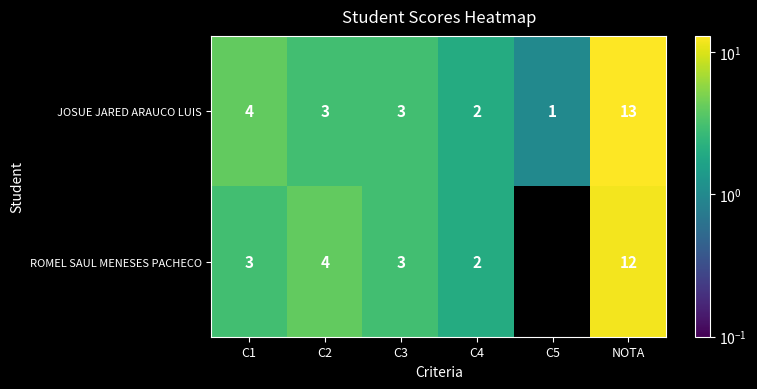

At which label does JOSUE JARED ARAUCO LUIS first exceed 3?

C1